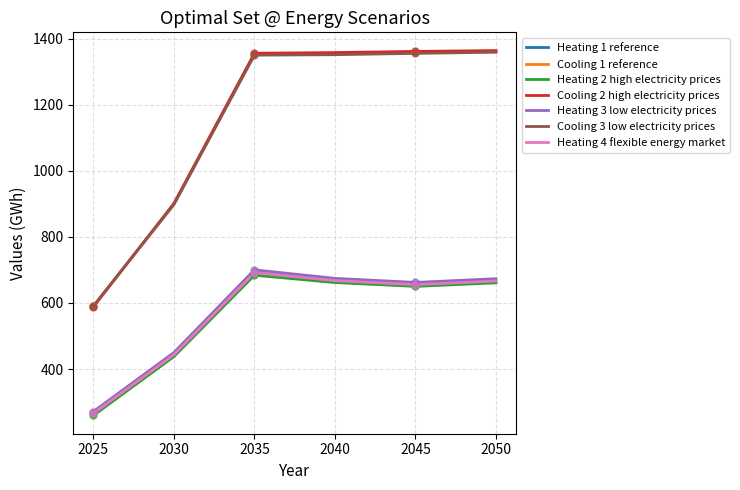

What is the total value across all series at 2040?

6733.7